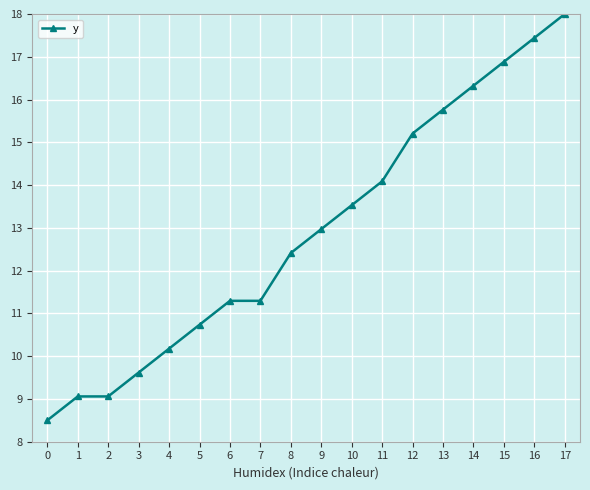

How many values are below 12?

8